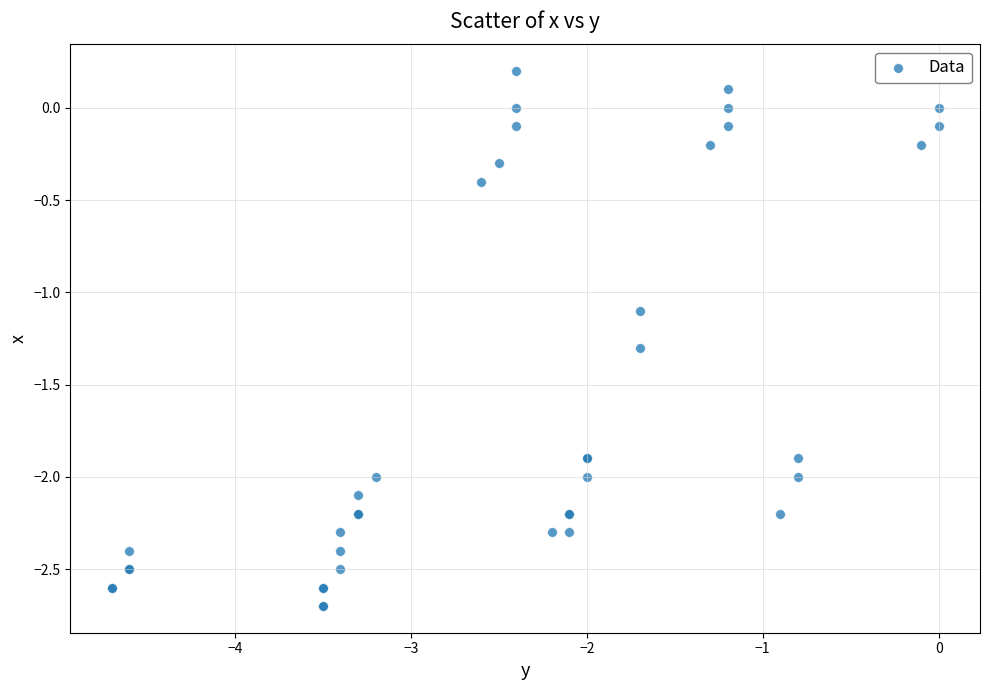

What Y value in the scatter plot is closest to -1?

-1.1